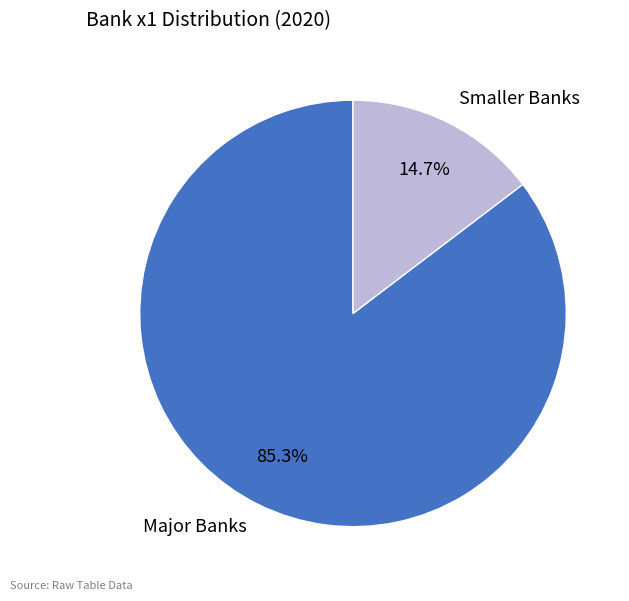

How many segments does this pie chart have?

2